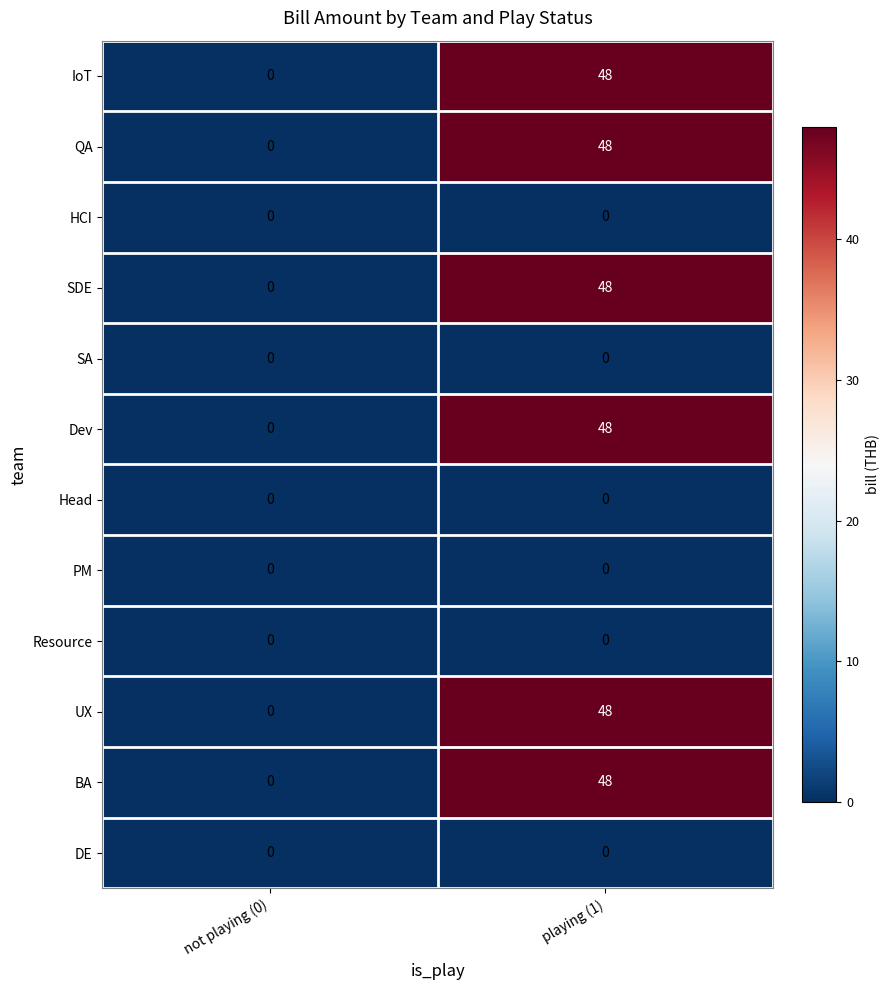

What is the difference between the highest and lowest values at playing (1)?

48